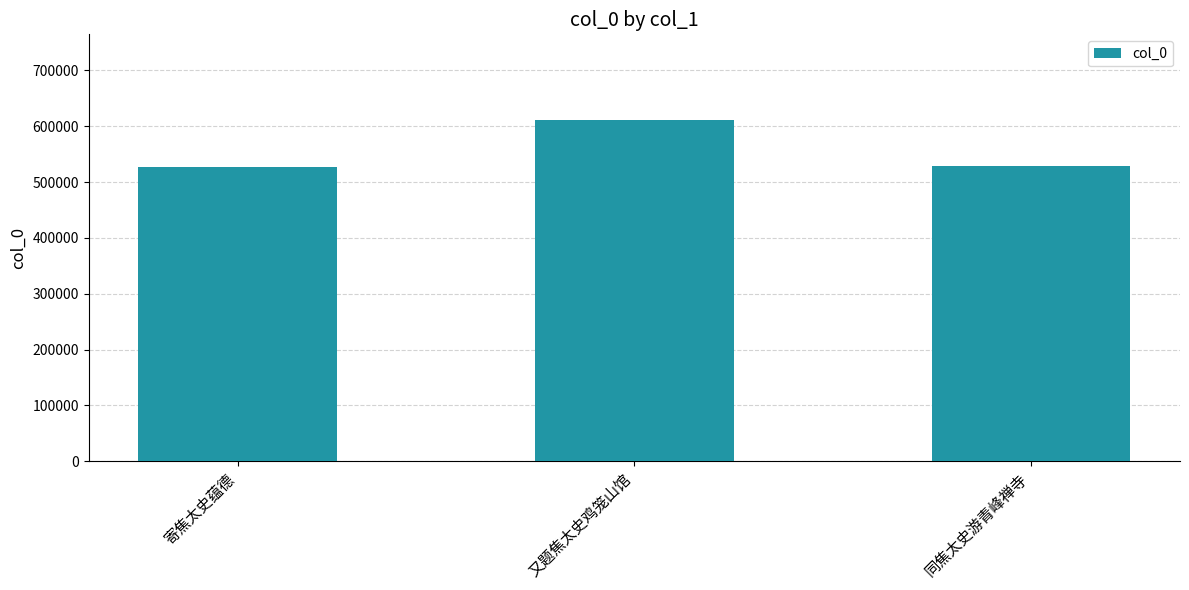

The value at 同焦太史游青峰禅寺 is 528403. True or false?

True